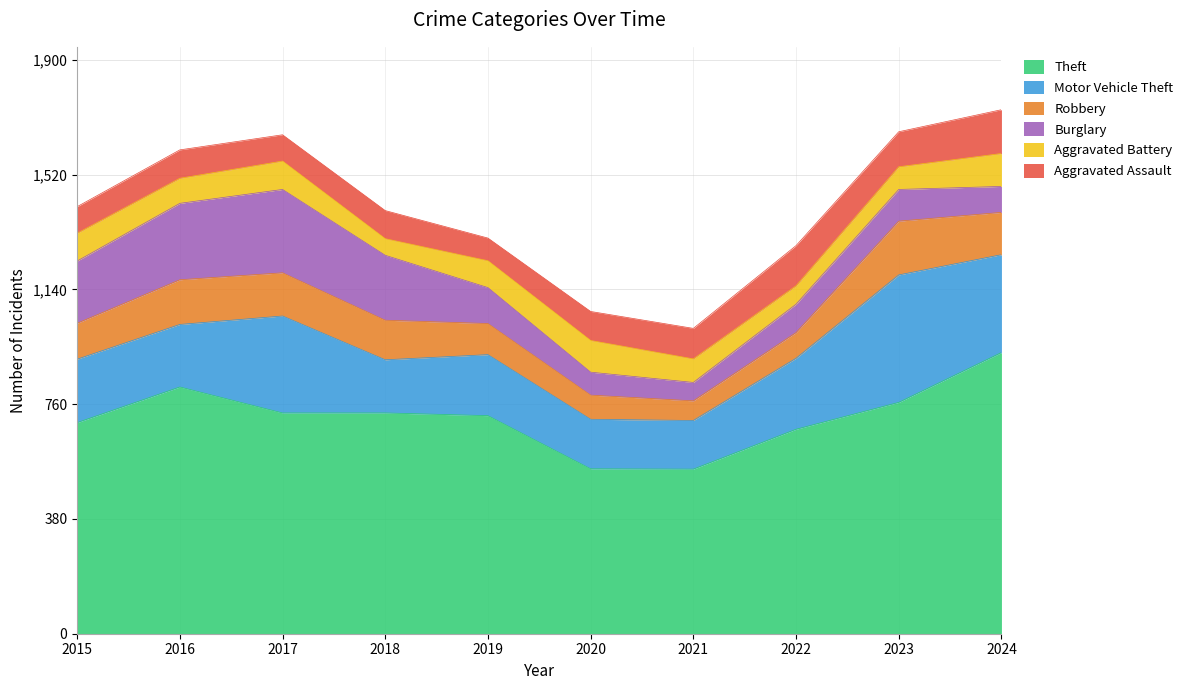

What is the spread (max minus min) of values at 2022?

616